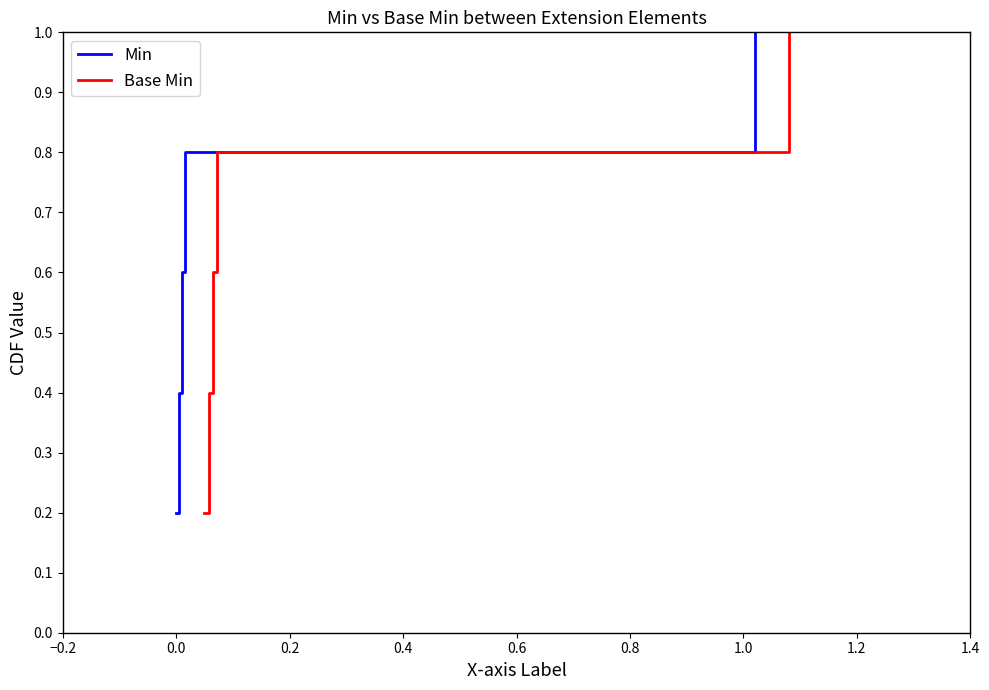

How many categories are shown in the chart?

5